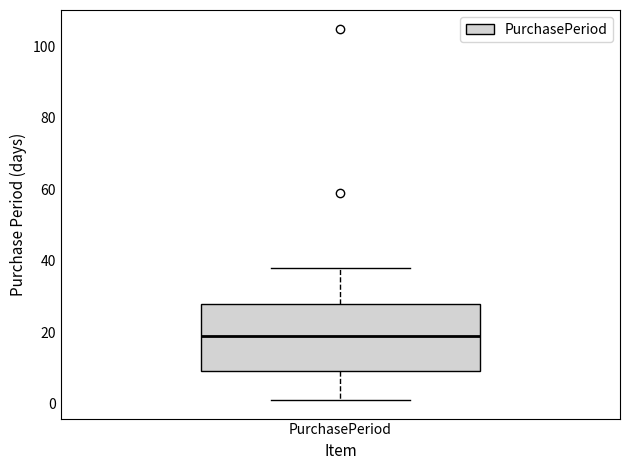

Where does the median line of the box for PurchasePeriod sit on the y-axis? The values are not printed on the chart, so give them approximately, as read against the axis.

20